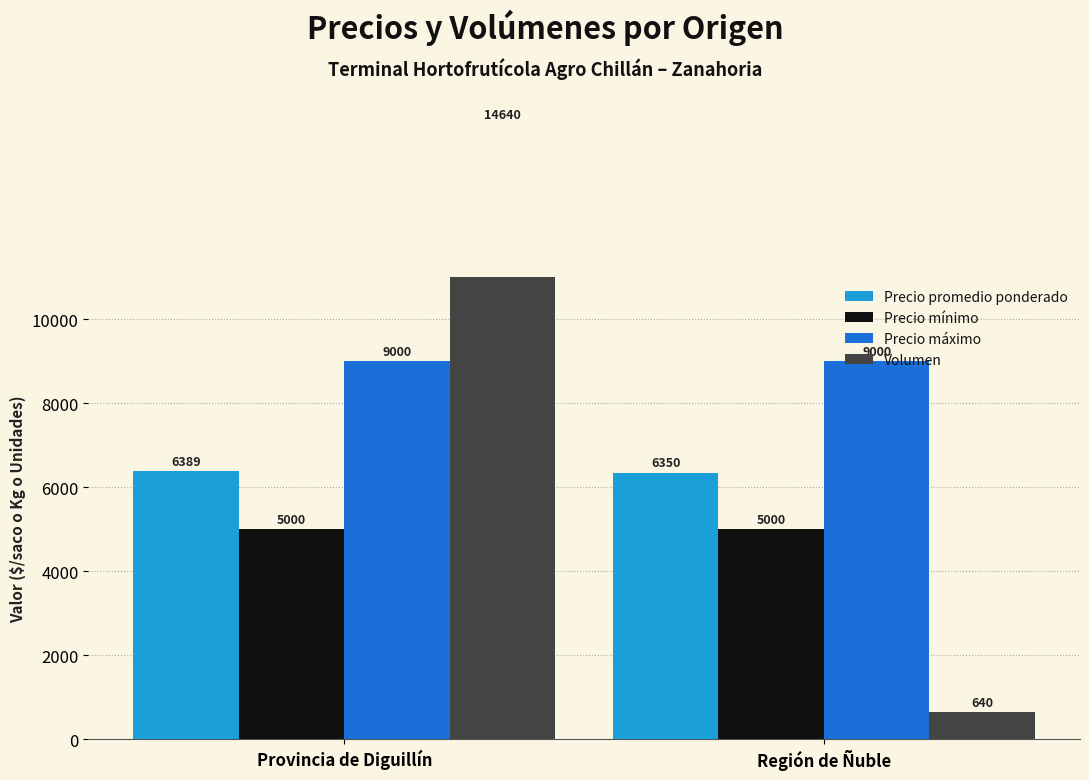

What is the greatest value displayed?

14640